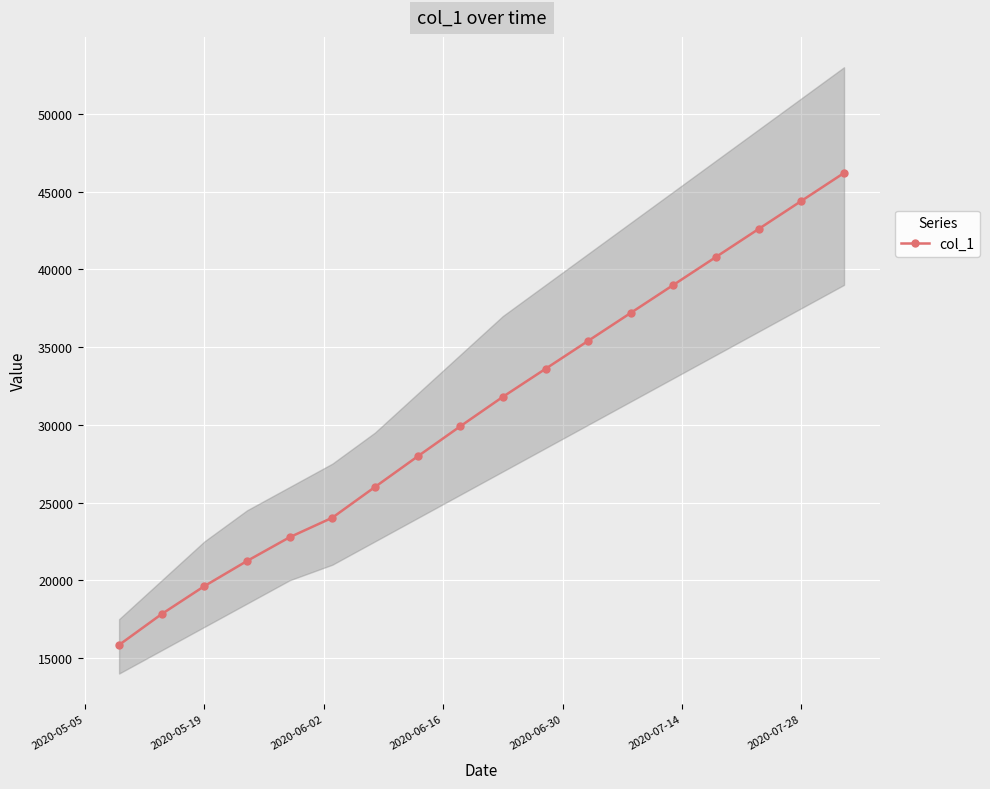

True or false: col_1 has more than 2 points higher than both neighbors.

False